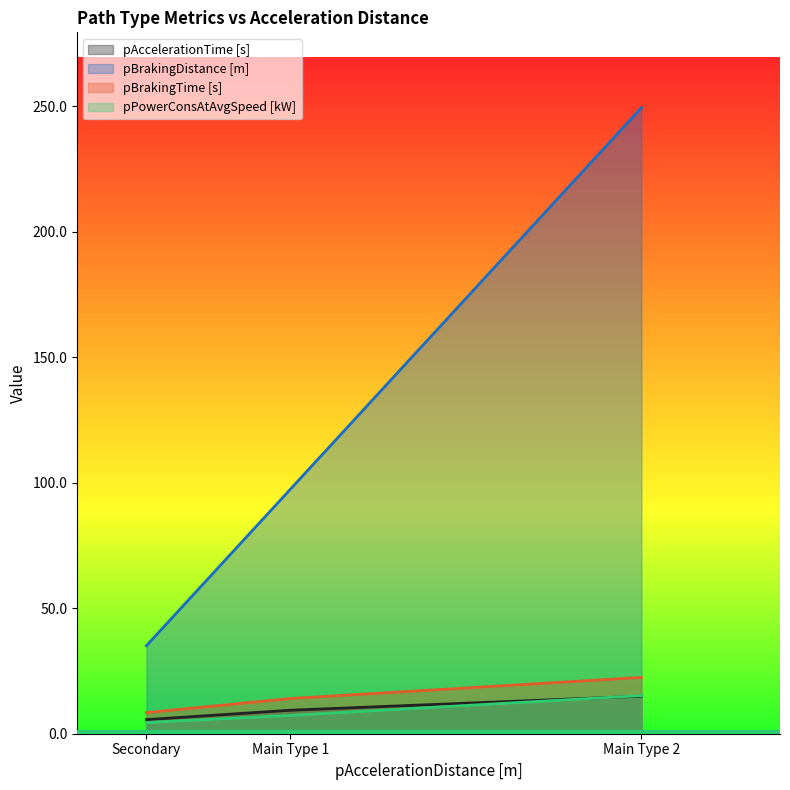

Rank the categories by pBrakingTime [s] value from highest to lowest.

Main Type 2, Main Type 1, Secondary